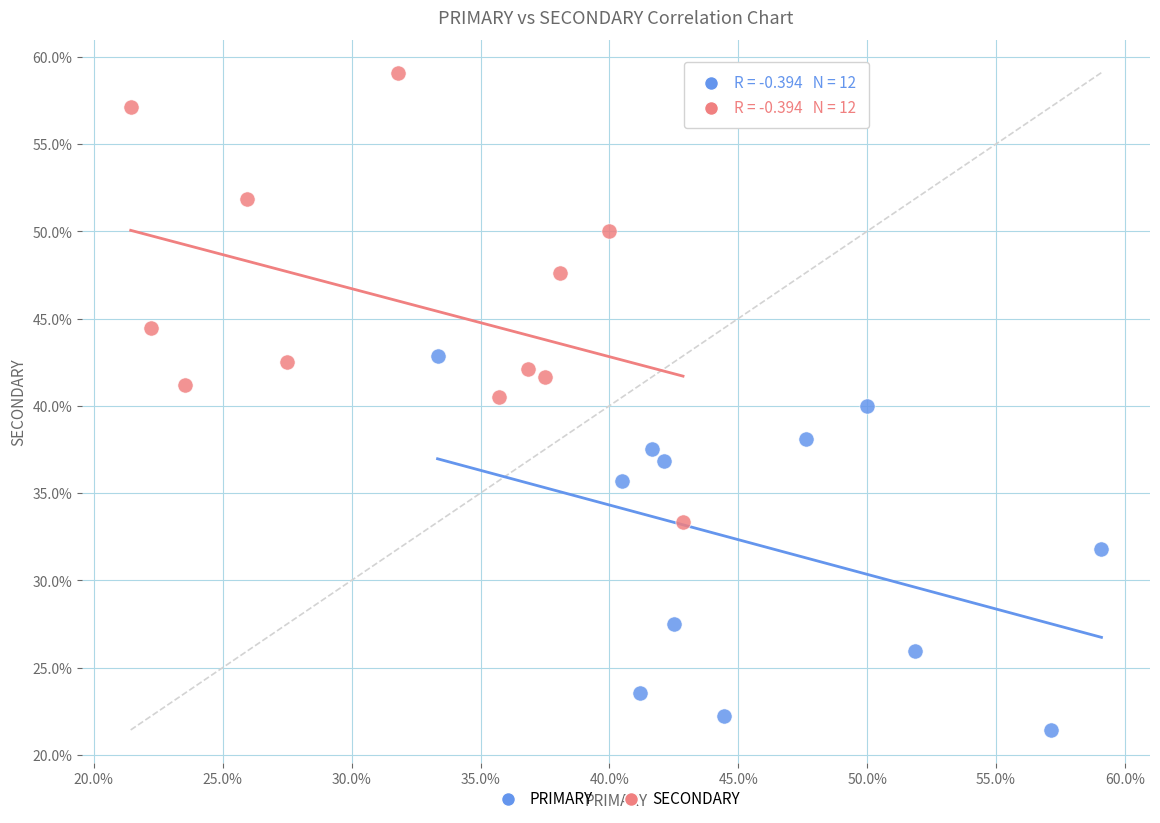

What are all the series names shown in the legend?

PRIMARY, SECONDARY